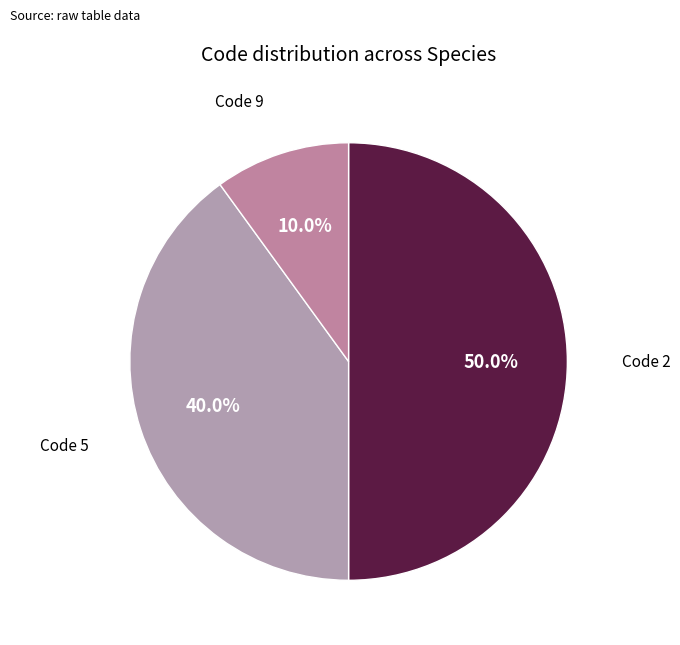

How many segments does this pie chart have?

3